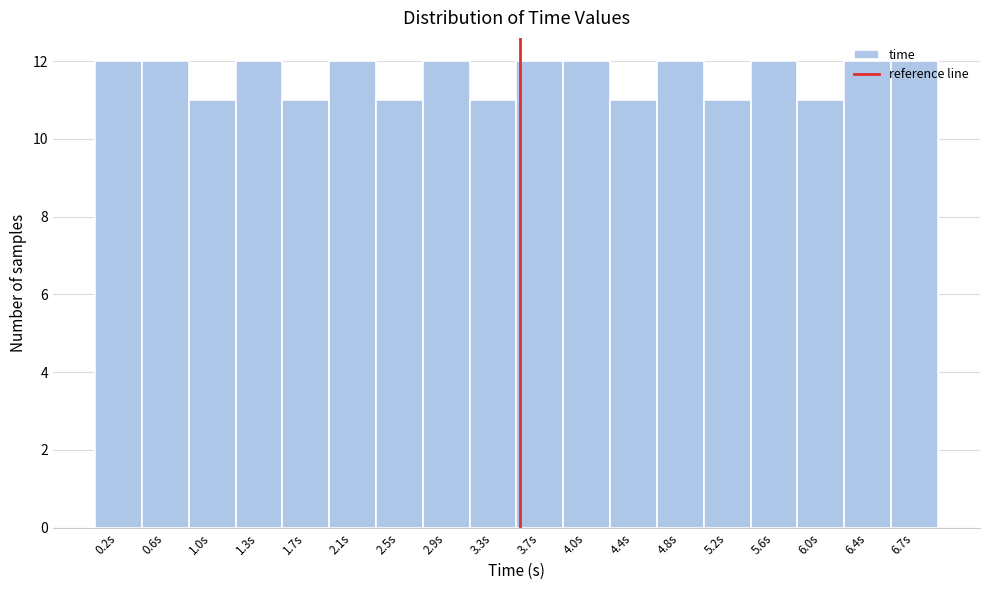

Reading left to right, list every bar in this chart as the range it spans on the x-axis followed by its height. Neither the bar edges nor the heights are printed on the chart, so give them approximately, as read against the axes.

0.00 to 0.40: 12
0.40 to 0.75: 12
0.75 to 1.15: 11
1.15 to 1.55: 12
1.55 to 1.95: 11
1.95 to 2.30: 12
2.30 to 2.70: 11
2.70 to 3.10: 12
3.10 to 3.45: 11
3.45 to 3.85: 12
3.85 to 4.25: 12
4.25 to 4.60: 11
4.60 to 5.00: 12
5.00 to 5.40: 11
5.40 to 5.80: 12
5.80 to 6.15: 11
6.15 to 6.55: 12
6.55 to 6.95: 12